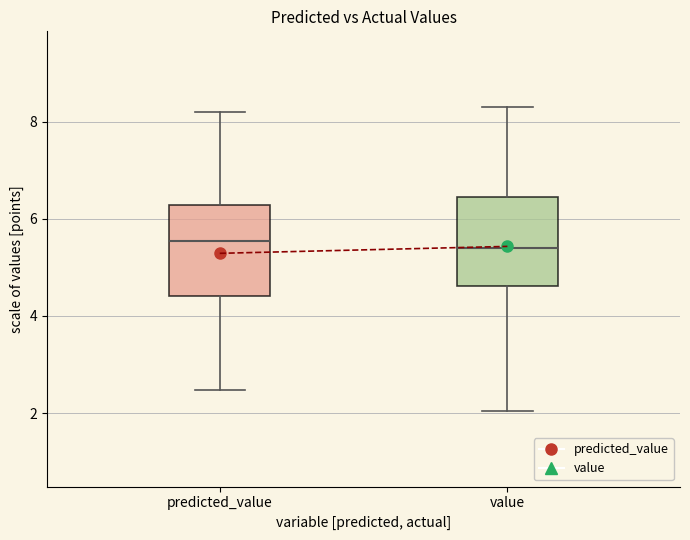

Reading left to right, transcribe this box plot: for each box, give where its median line is, the range the box spans, and where its two whiskers end, as read against the y-axis. The values are not printed on the chart, so give them approximately, as read against the axis.

predicted_value: median 5.6, box 4.4 to 6.2, whiskers 2.4 to 8.2
value: median 5.4, box 4.6 to 6.4, whiskers 2.0 to 8.2